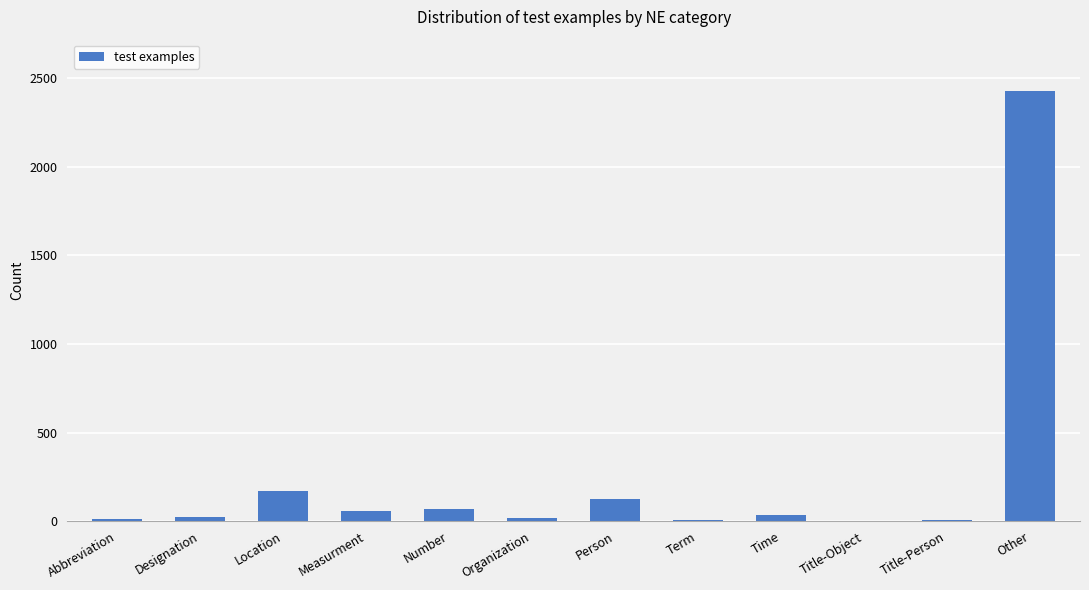

Which label corresponds to the largest value in the chart?

Other